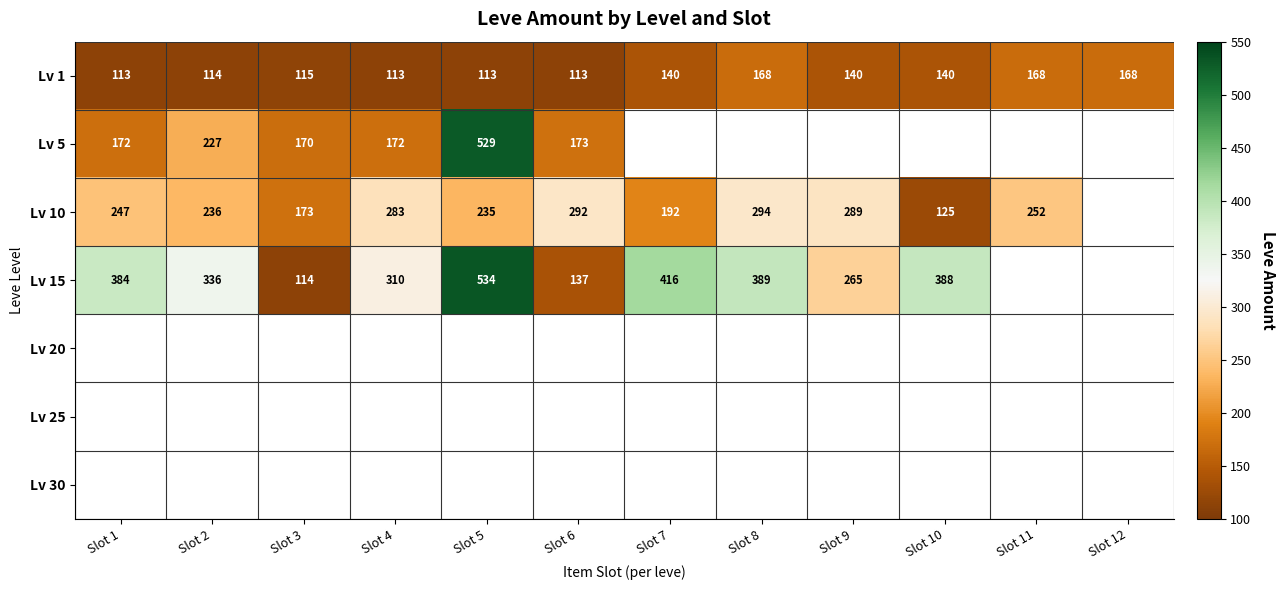

What is the spread (max minus min) of values at Slot 4?

197.0